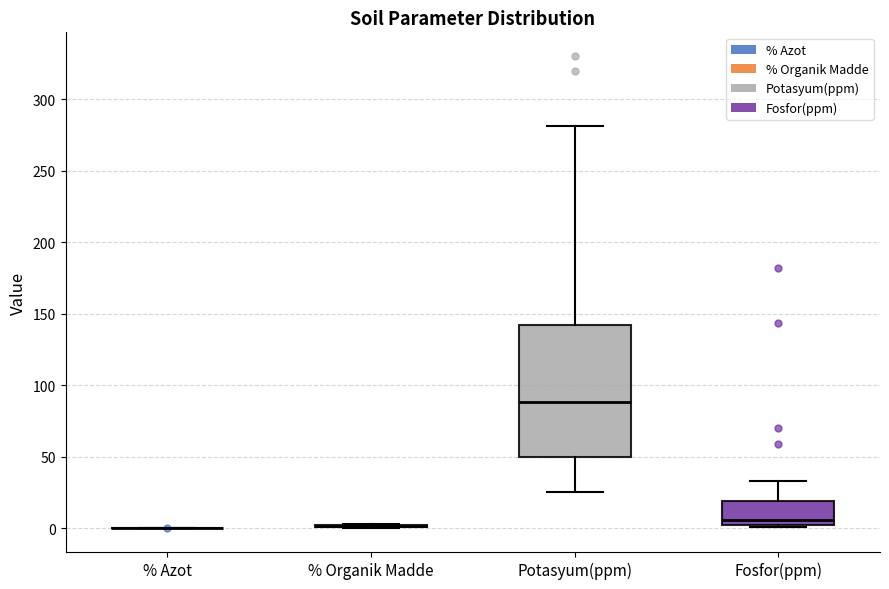

Comparing the boxes themselves (not the whiskers), which one is the tallest?

Potasyum(ppm)